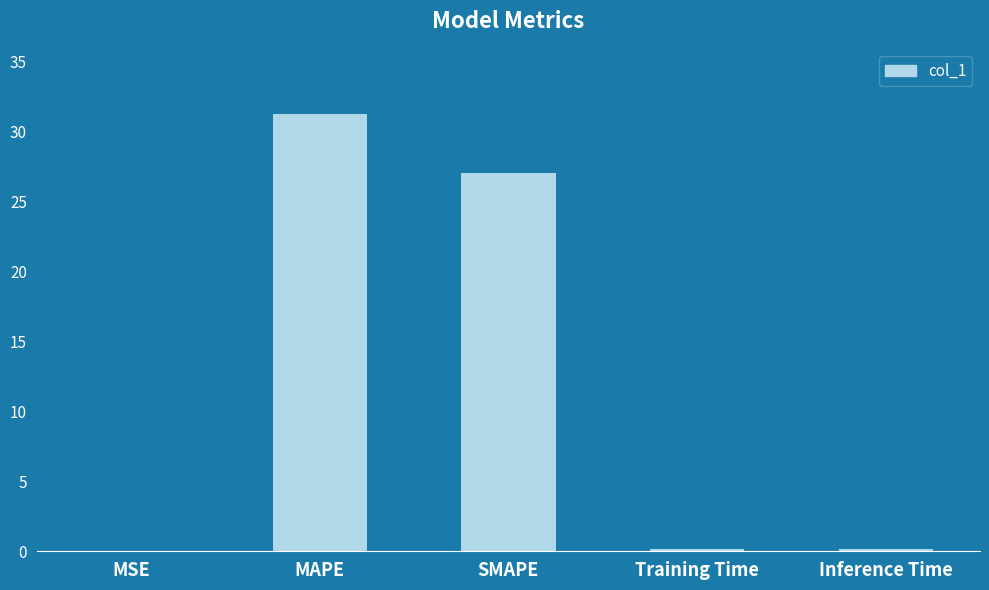

What is the average value?

11.7